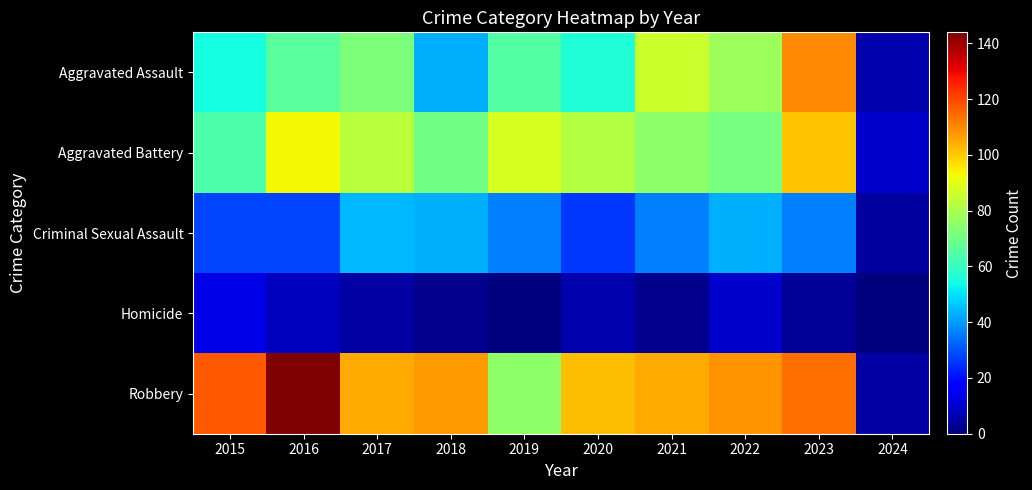

At 2015, list the series in order from smallest to largest.

Homicide, Criminal Sexual Assault, Aggravated Assault, Aggravated Battery, Robbery